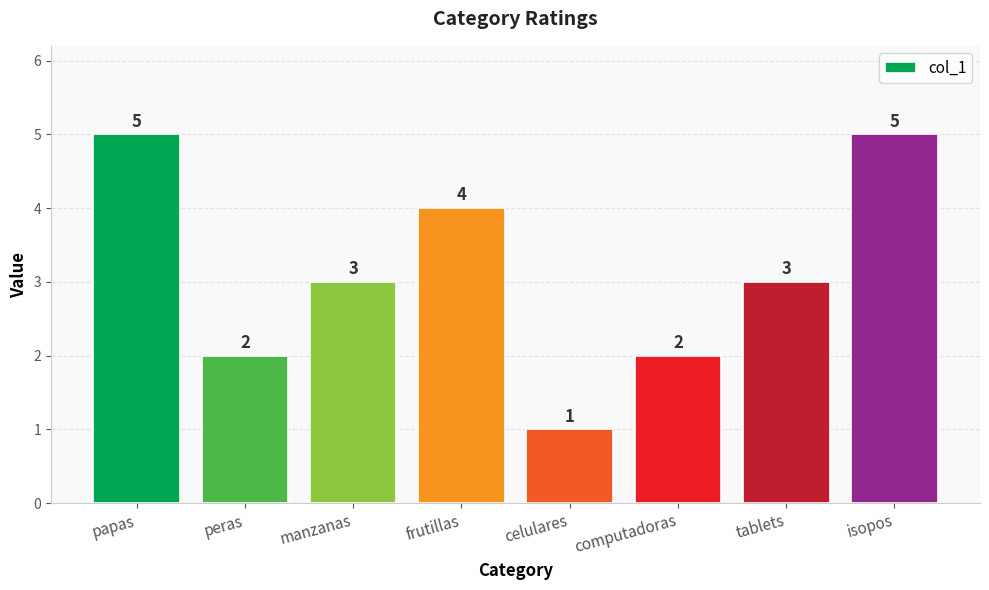

What is the average value?

3